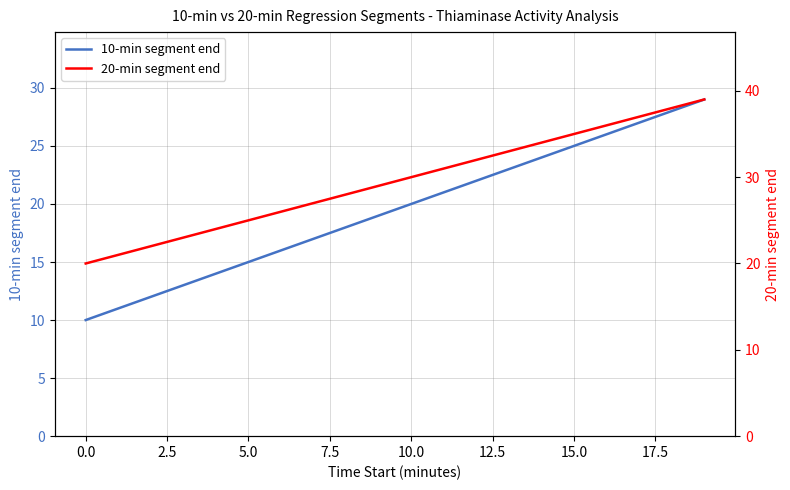

The 10-min segment end series shows 15 at 5.0. True or false?

True